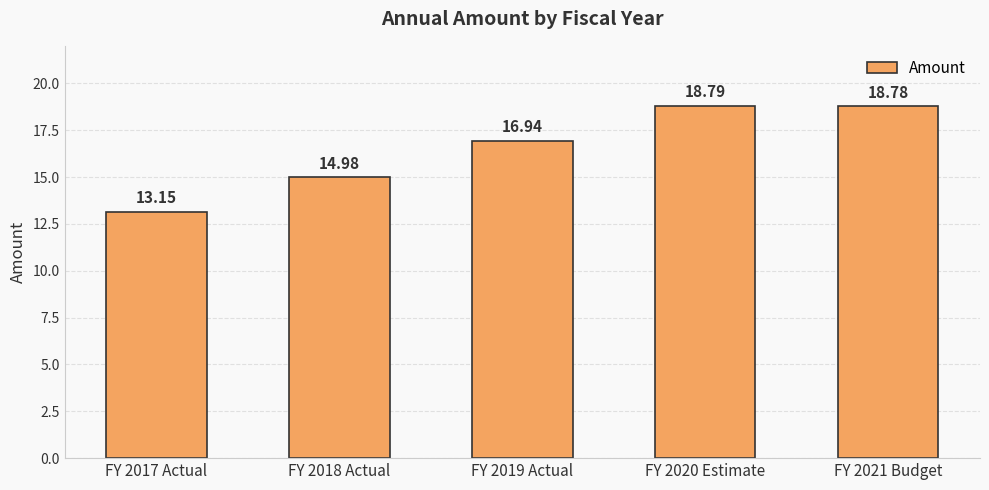

Between FY 2017 Actual and FY 2019 Actual, which is larger?

FY 2019 Actual